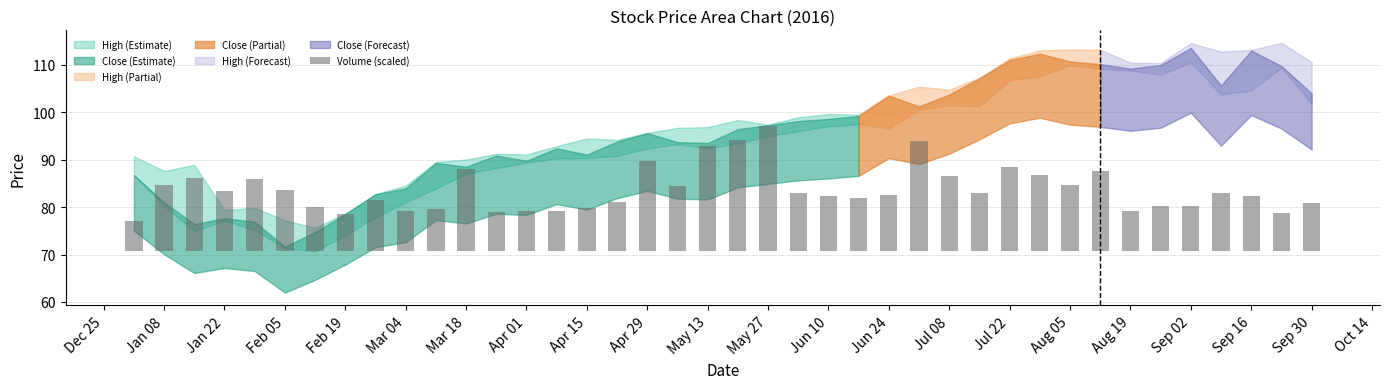

What is the difference between the maximum and second lowest values?

18.5